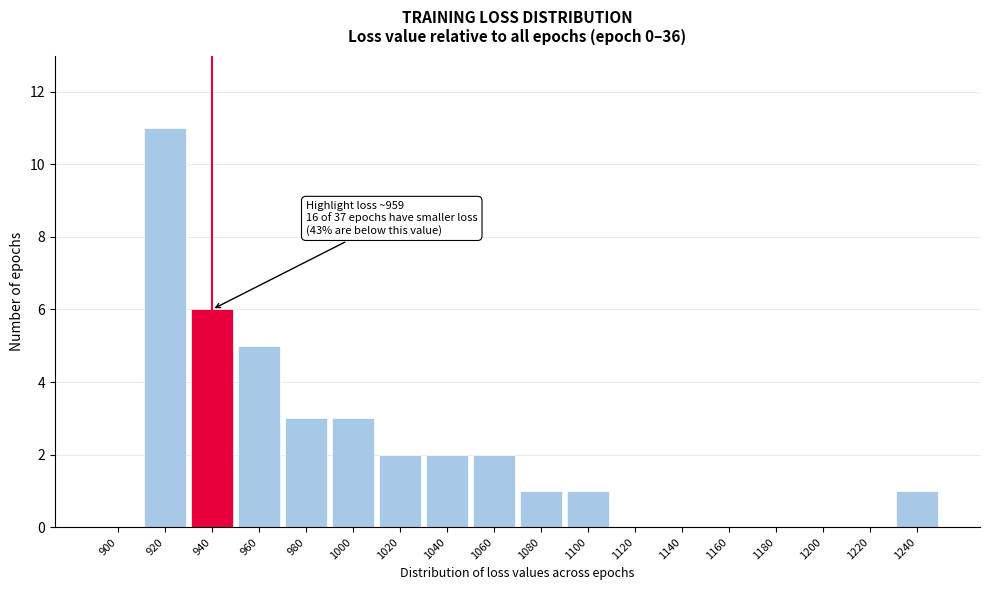

Reading left to right, what are all the values shown in this chart?

900=0	920=11	940=6	960=5	980=3	1000=3	1020=2	1040=2	1060=2	1080=1	1100=1	1120=0	1140=0	1160=0	1180=0	1200=0	1220=0	1240=1